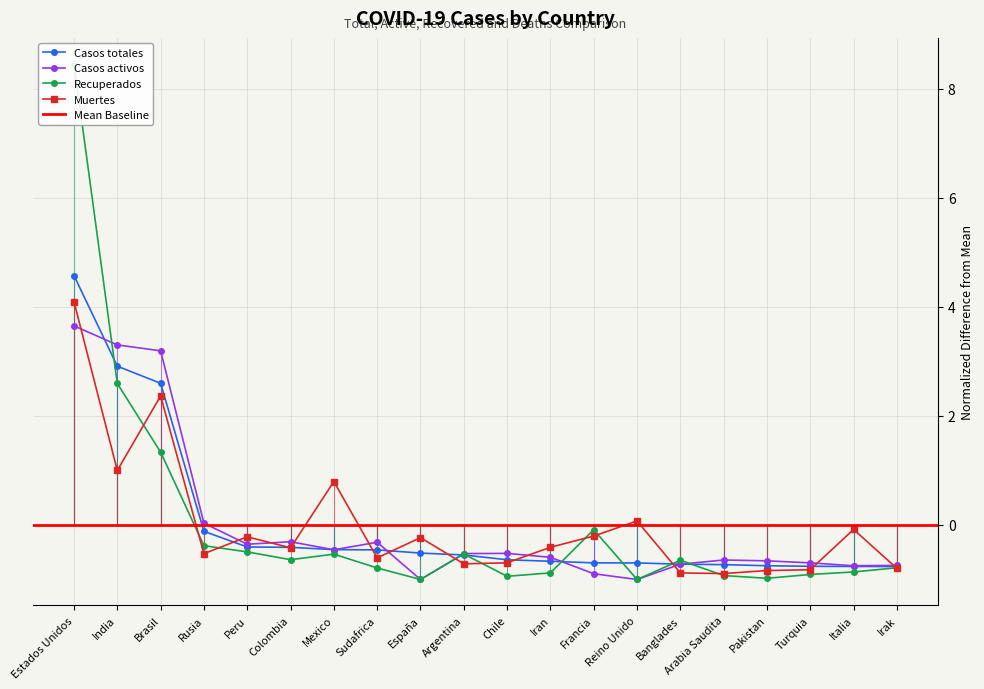

Rank the series by their maximum value, from highest to lowest.

Recuperados, Casos totales, Muertes, Casos activos